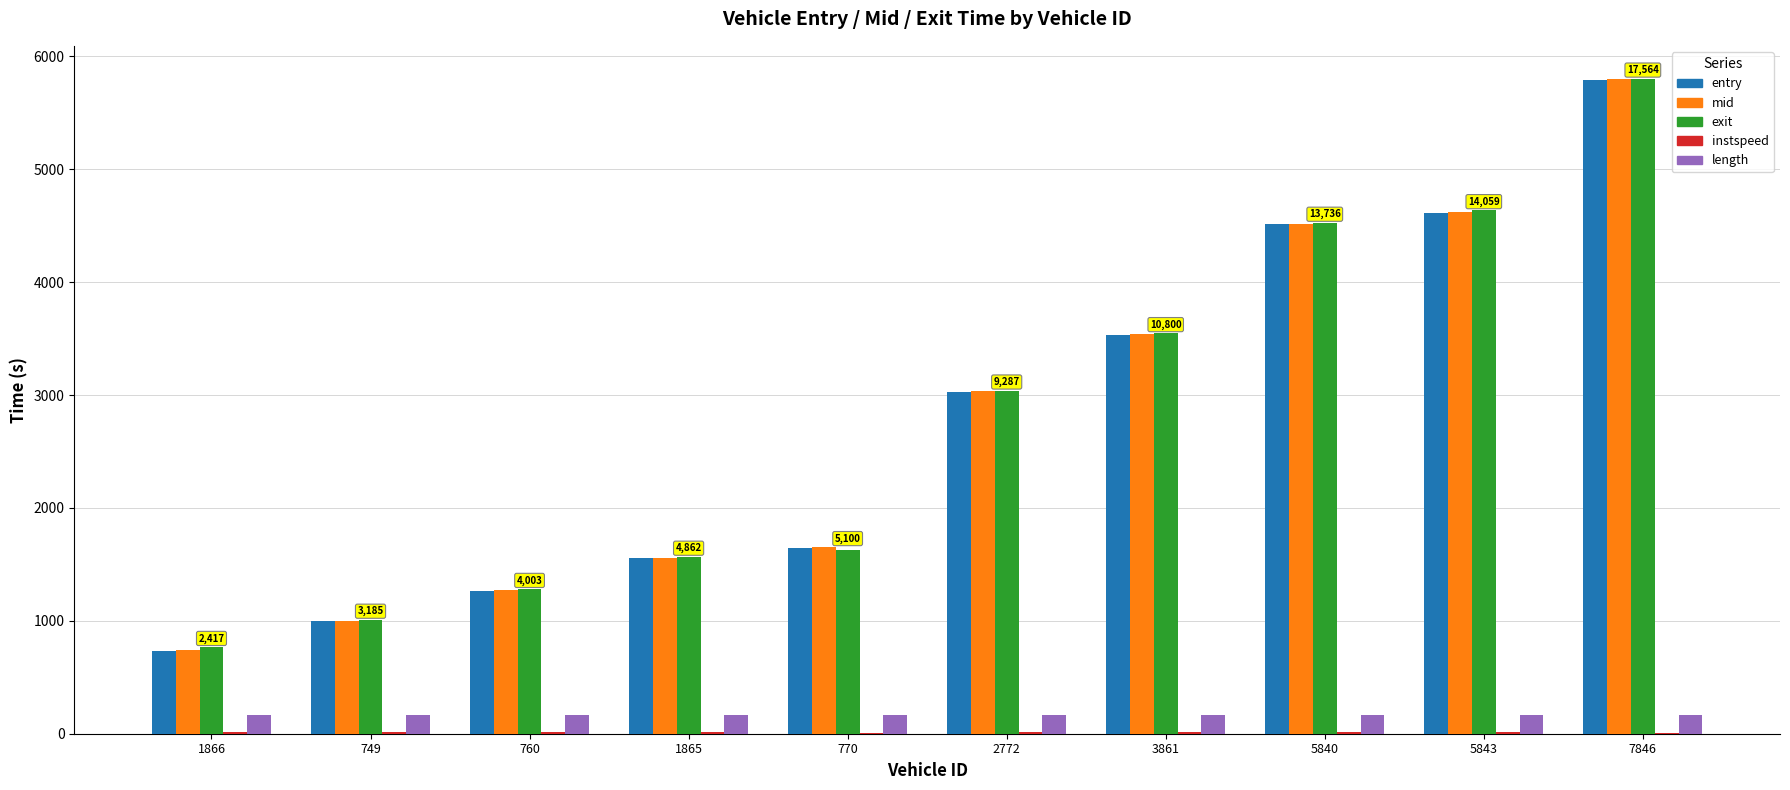

At which category is the sum across all series the highest?

7846